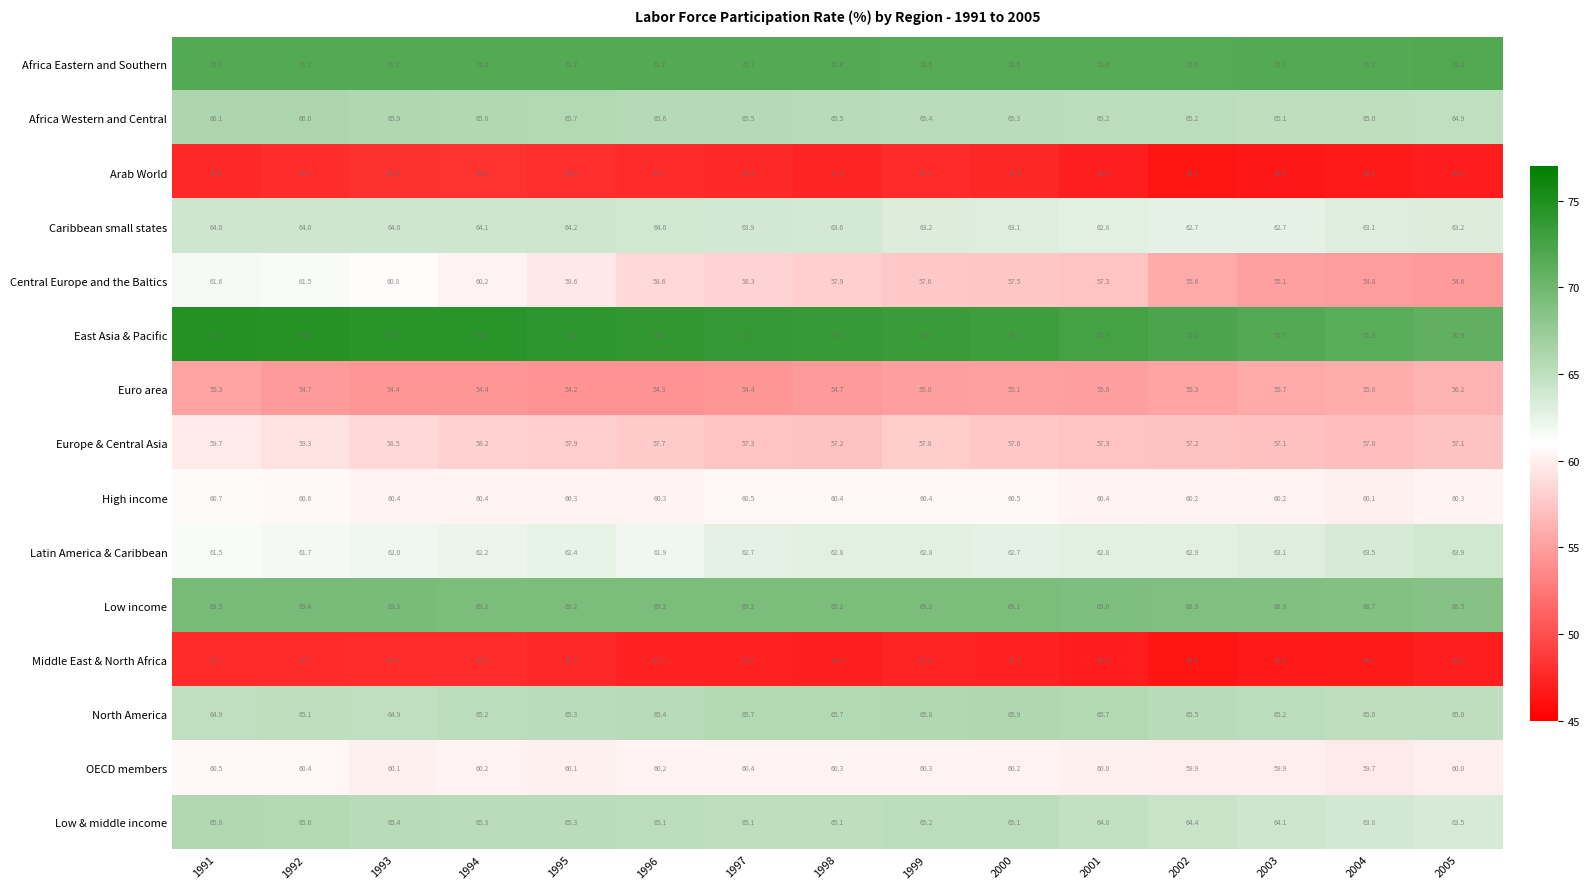

What is the sum of all Africa Eastern and Southern values?

1075.0